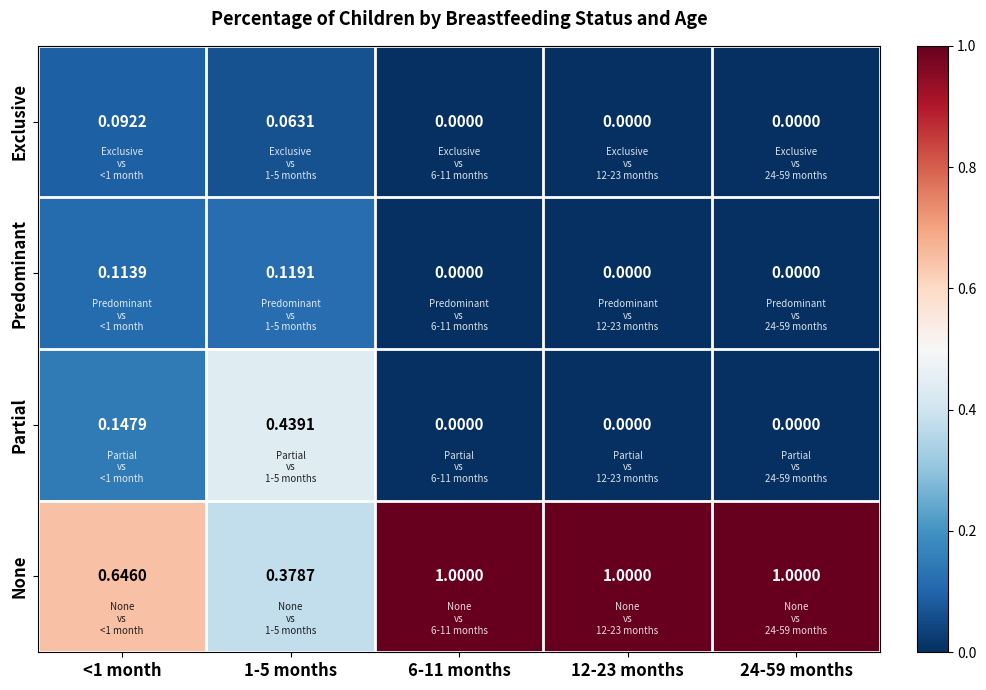

Is the value of Predominant at 1-5 months greater than the value of Partial at 6-11 months?

Yes